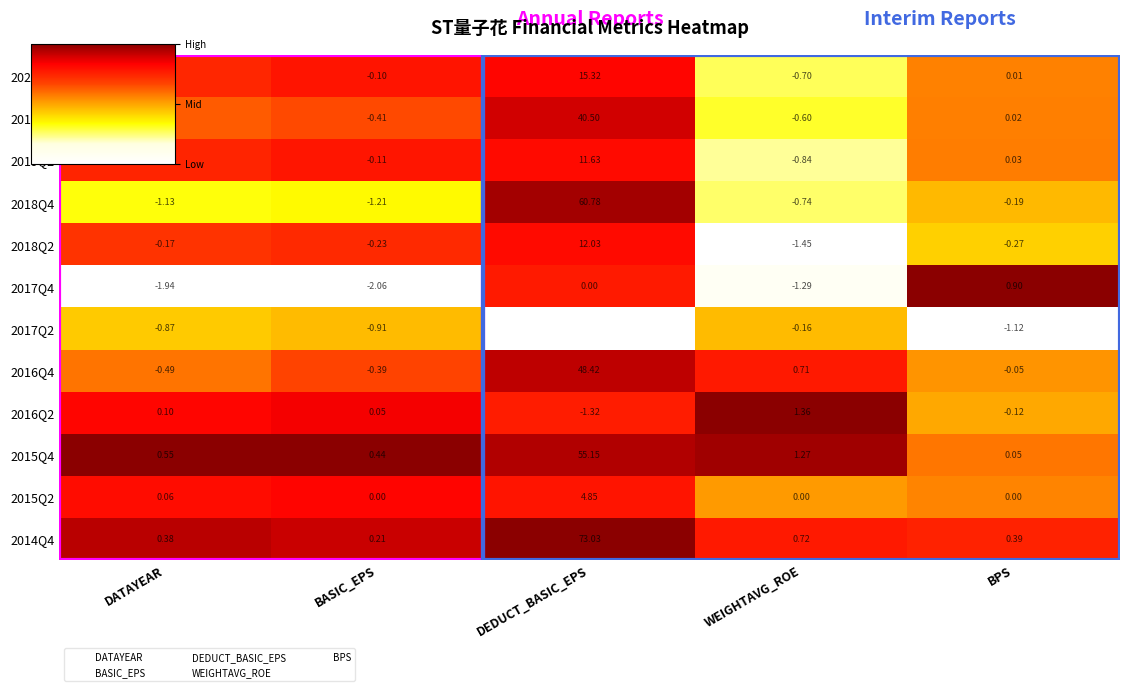

List the series in order of their peak value, lowest first.

2017Q2, 2019Q2, 2018Q2, 2020Q2, 2015Q2, 2019Q4, 2016Q4, 2018Q4, 2017Q4, 2016Q2, 2015Q4, 2014Q4